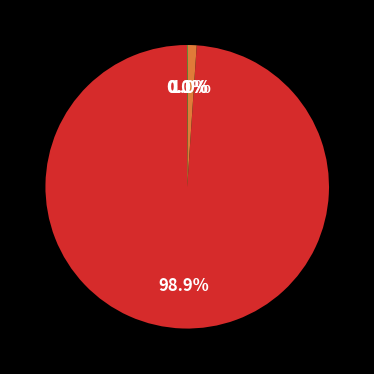

To the nearest percent, what is the difference between the largest and smallest slice percentages?

99%